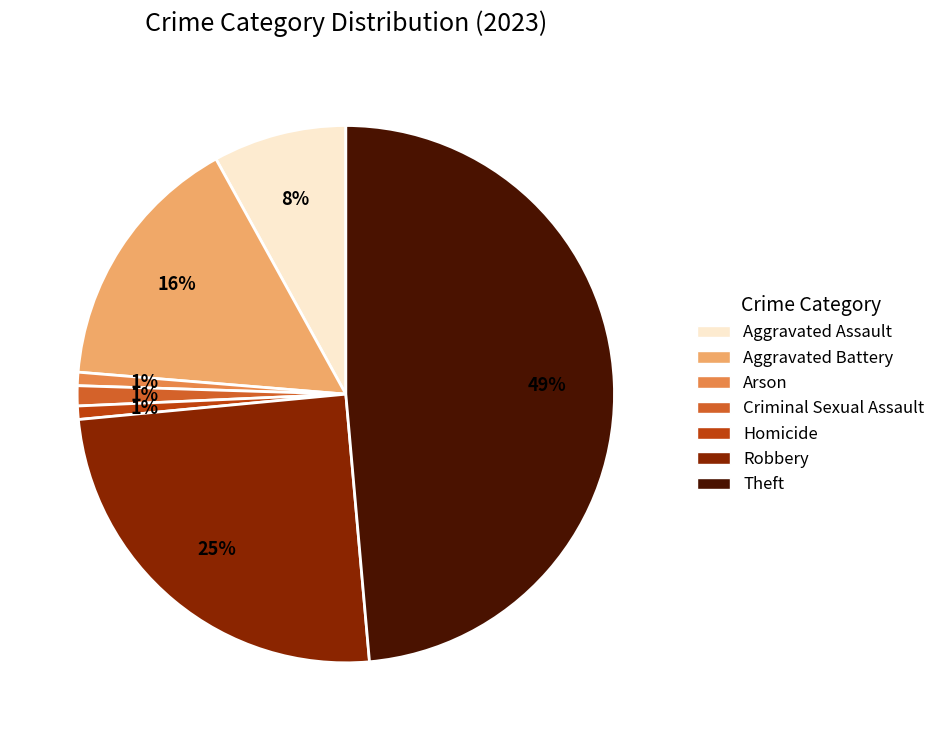

What is the largest slice in the pie chart?

Theft